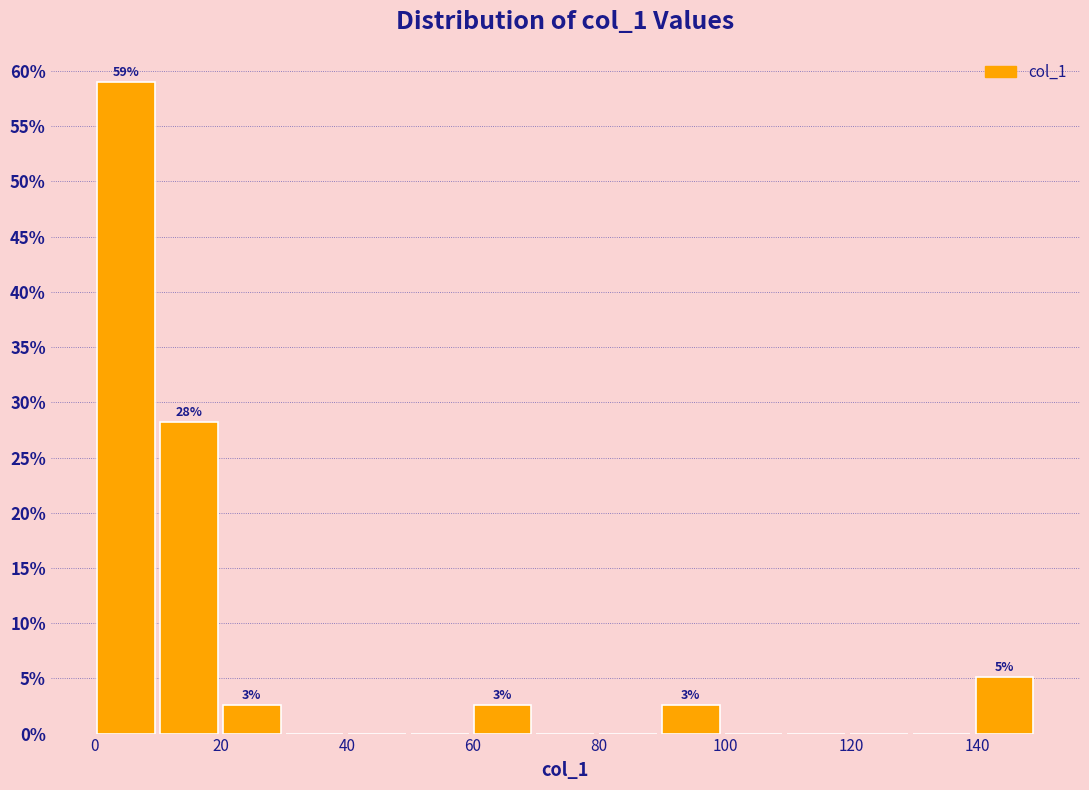

Which range on the x-axis has the tallest bar?

0 to 10